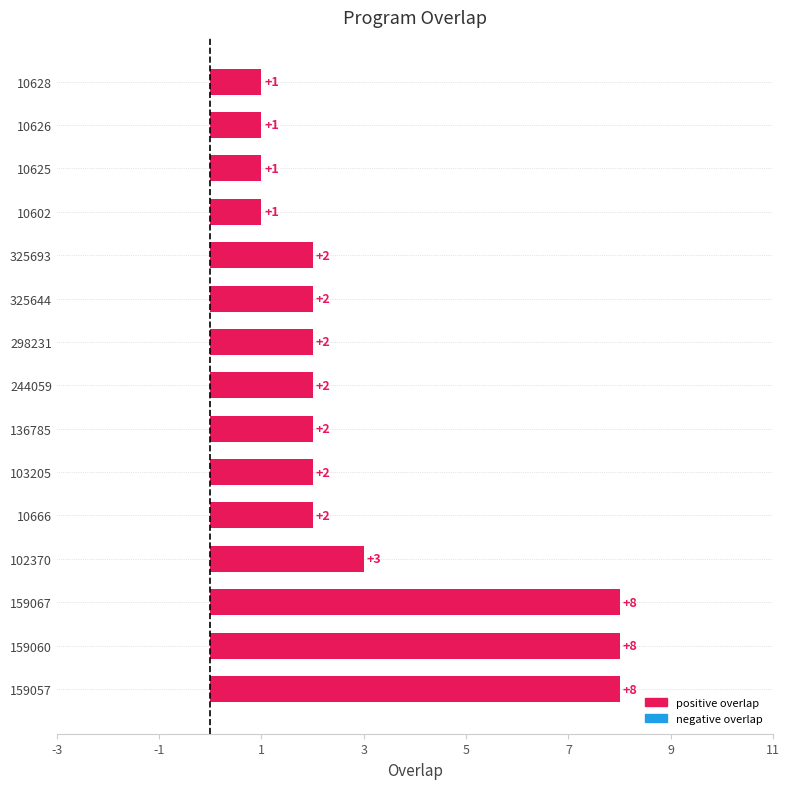

The chart shows a value of 1 at 325644. True or false?

False